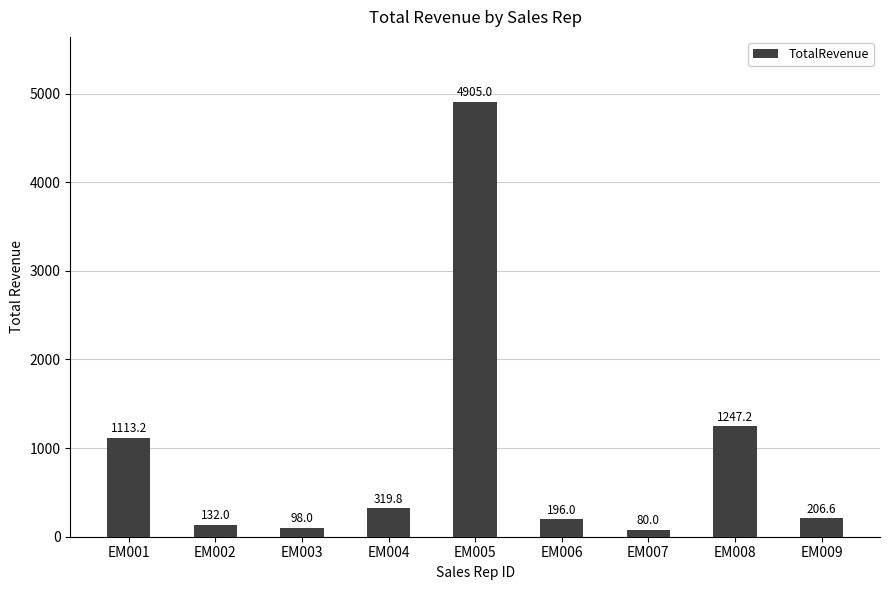

What is the ratio of the value at EM003 to the value at EM008?

0.1